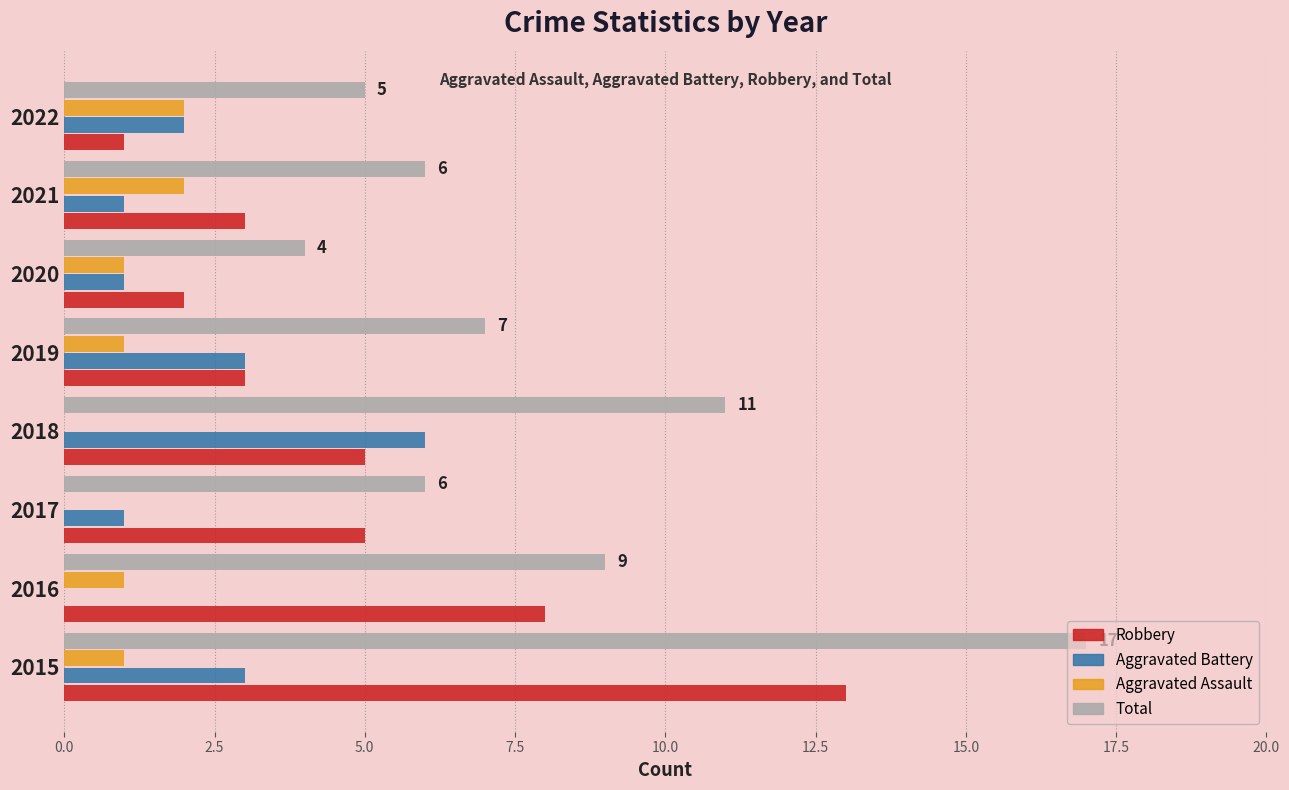

The Robbery series shows 8 at 2016. True or false?

True